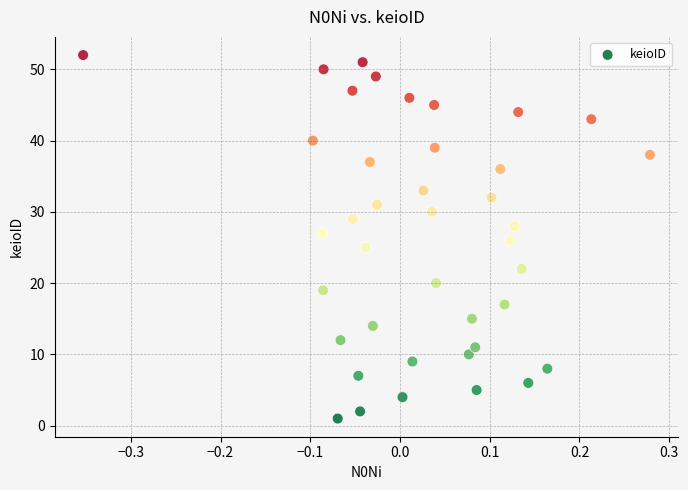

What is the range of Y values (max minus min)?

51